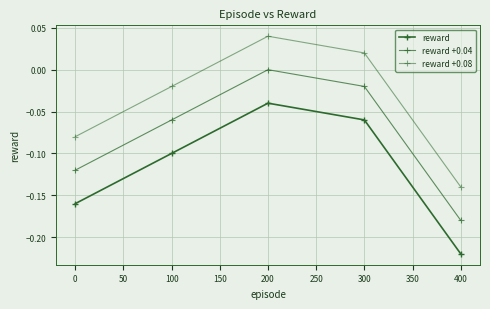

Reading left to right, what are all the values shown in this chart?

reward: -0.2	-0.1	-0.0	-0.1	-0.2
reward +0.04: -0.1	-0.1	0.0	-0.0	-0.2
reward +0.08: -0.1	-0.0	0.0	0.0	-0.1